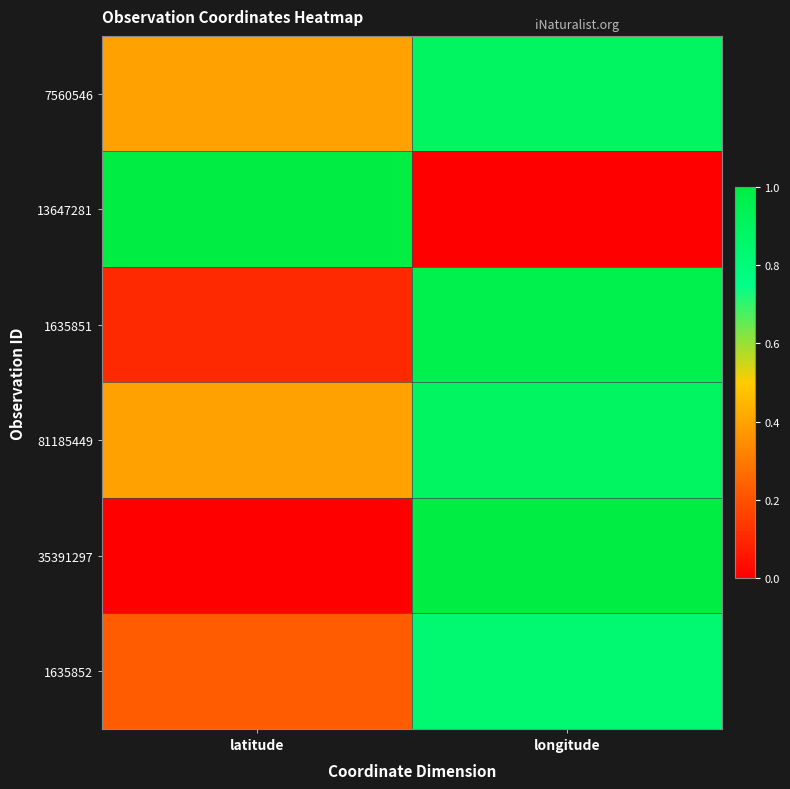

Reading right to left, extract all data points from this chart.

7560546: longitude=0.9	latitude=0.4
13647281: longitude=0.0	latitude=1.0
1635851: longitude=1.0	latitude=0.1
81185449: longitude=0.9	latitude=0.4
35391297: longitude=1.0	latitude=0.0
1635852: longitude=0.8	latitude=0.2